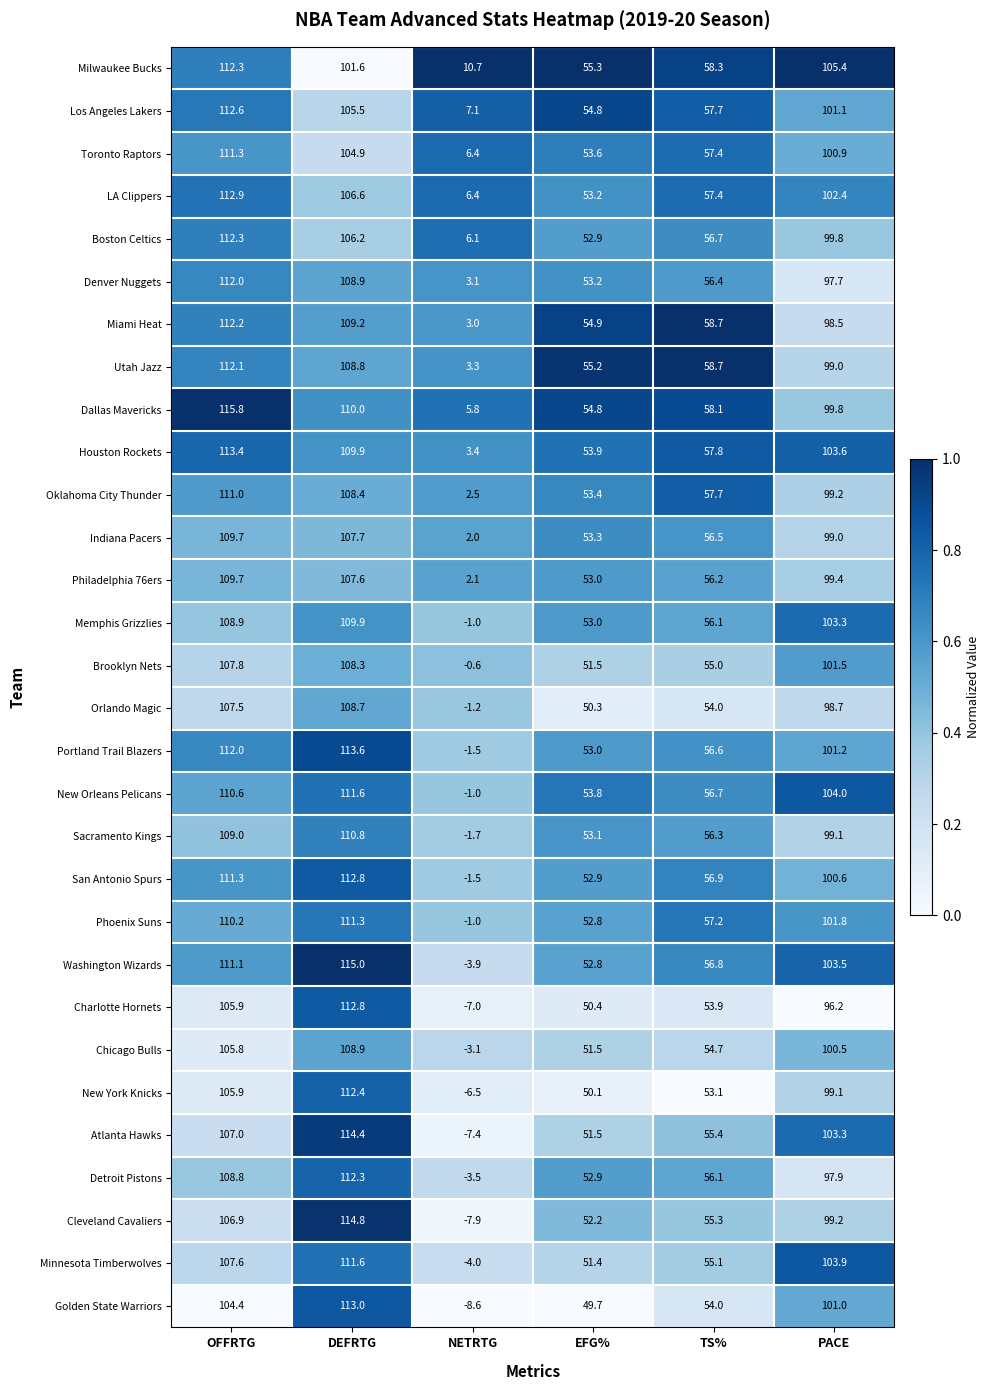

Where is Philadelphia 76ers nearest to the value 55?

TS%